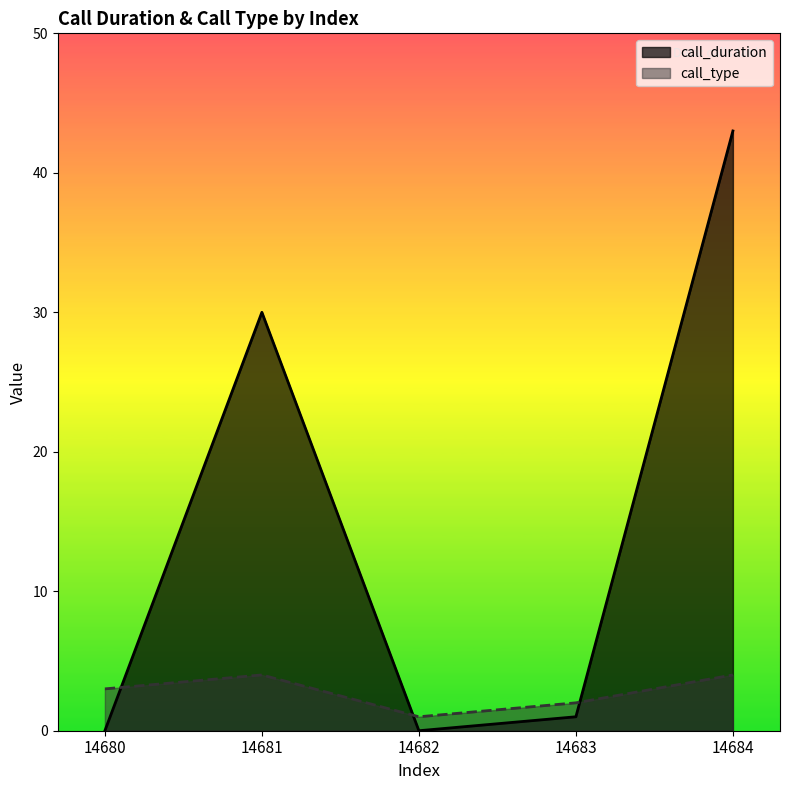

At which category is the sum across all series the highest?

14684